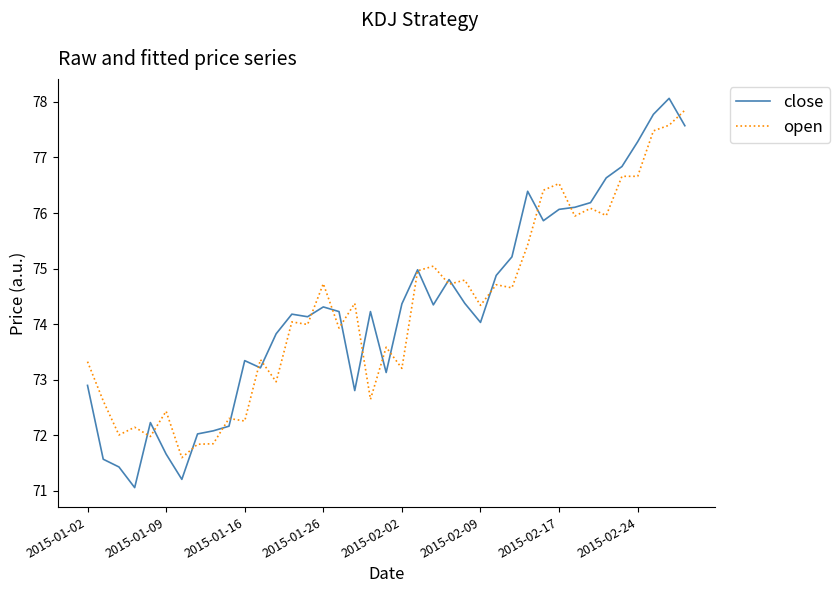

What is the maximum value shown in the chart?

78.1